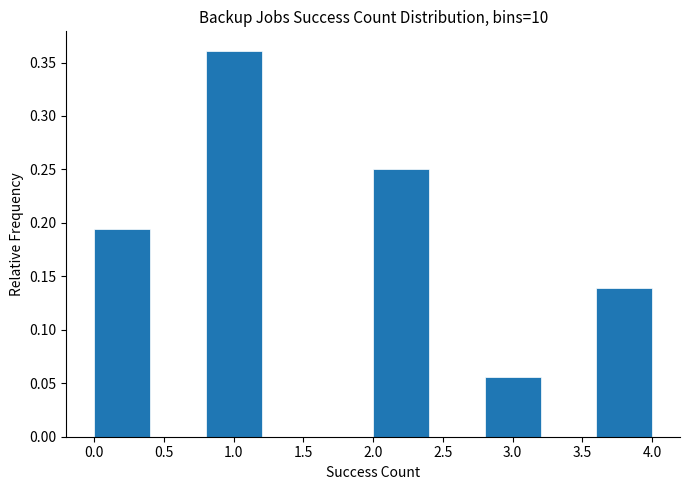

What is the height of the bar covering 0.8 to 1.2 on the x-axis? The values are not printed on the chart, so give them approximately, as read against the axis.

0.360